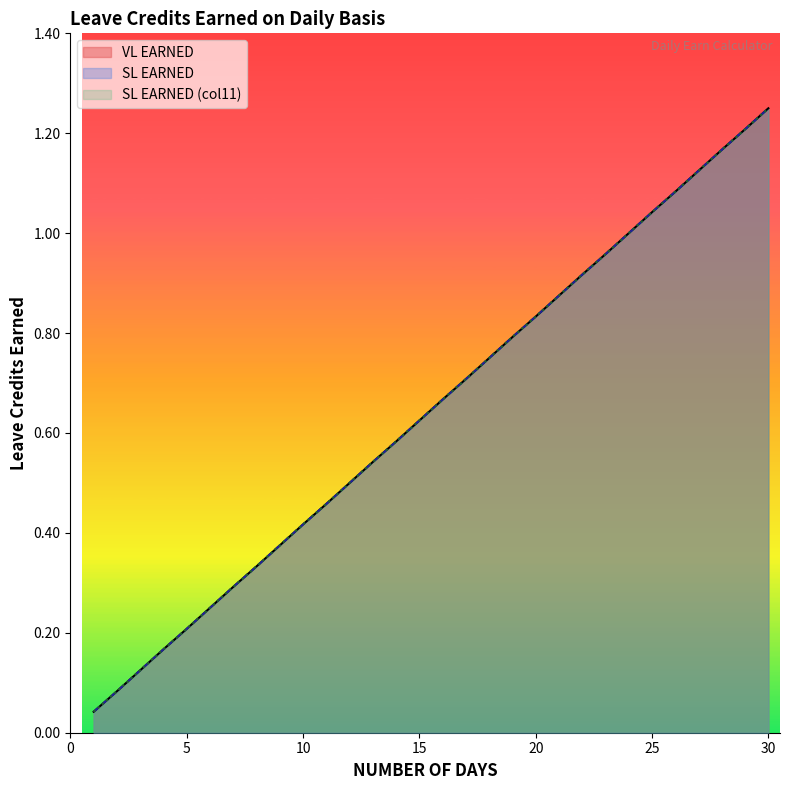

Rank the series by their maximum value, from lowest to highest.

VL EARNED, SL EARNED, SL EARNED (col11)